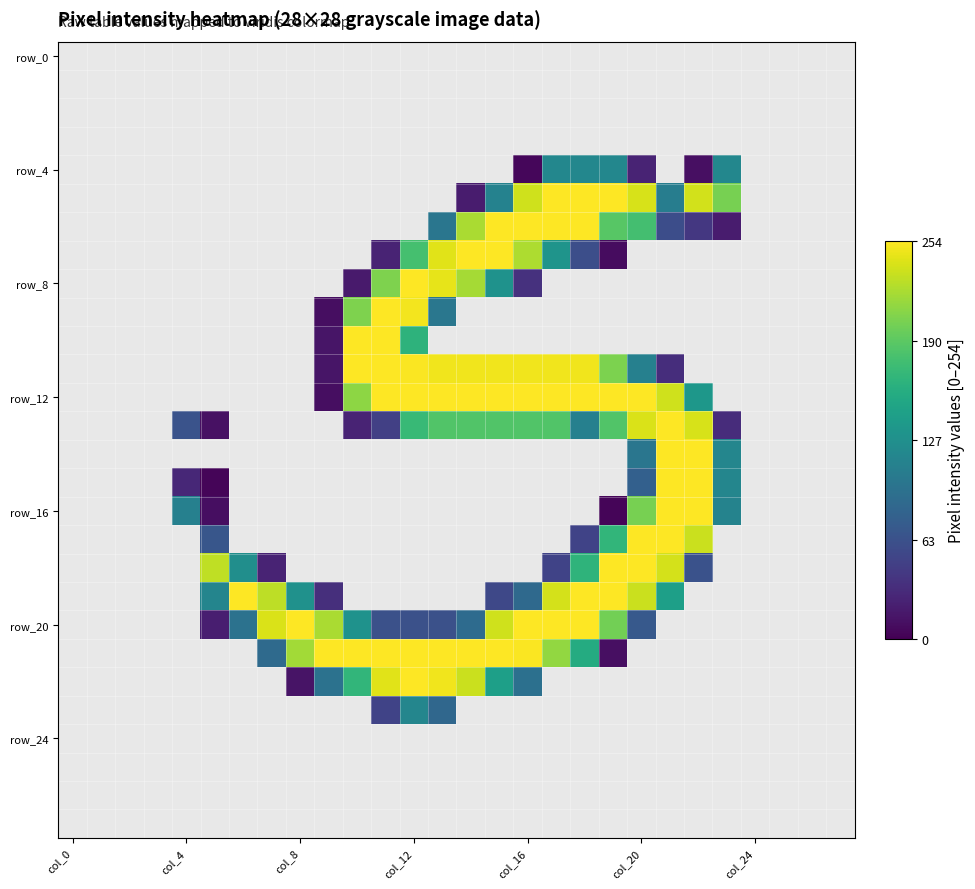

Which series has the largest total across all categories?

row_12